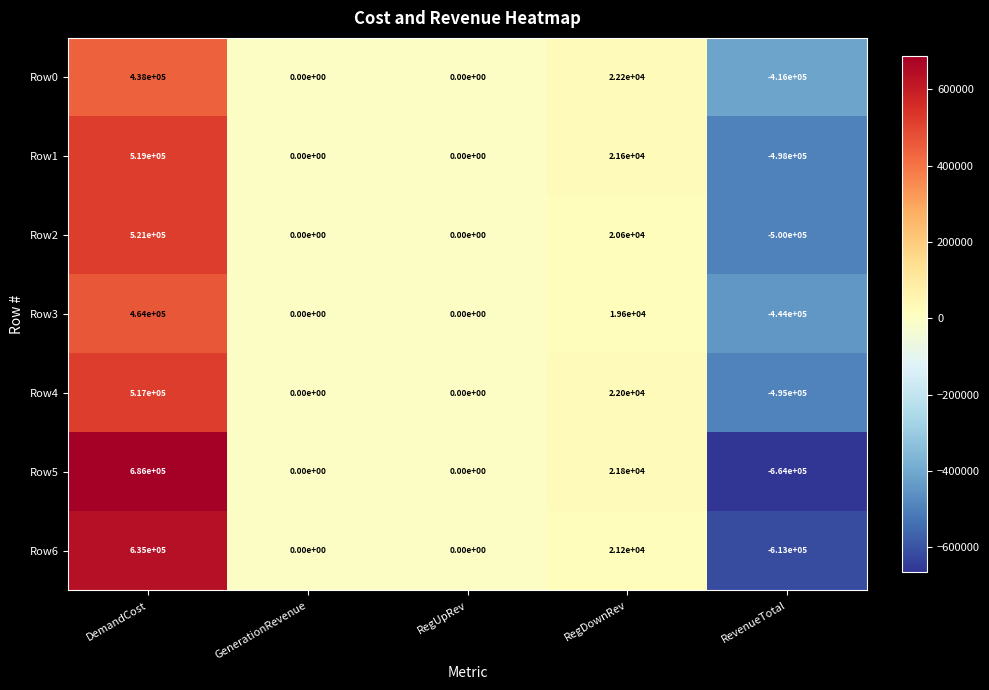

What is the average value of the Row1 series?

8520